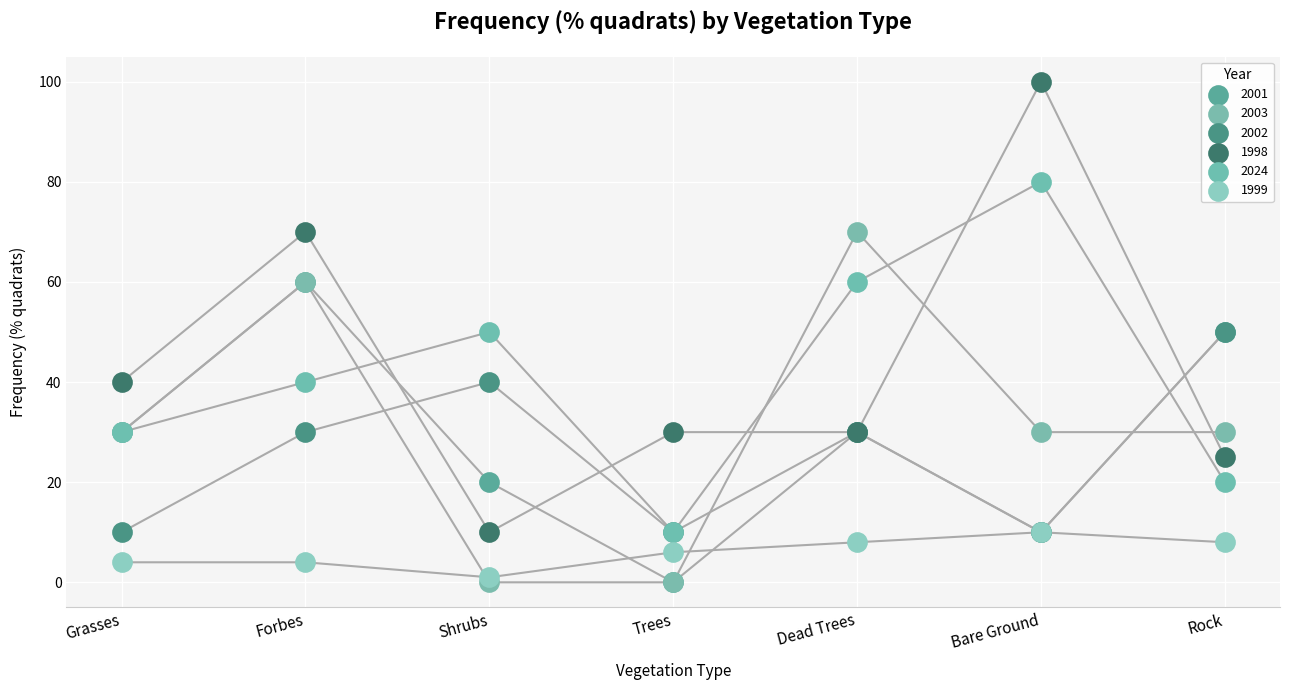

Which series contains the highest Y value?

1998